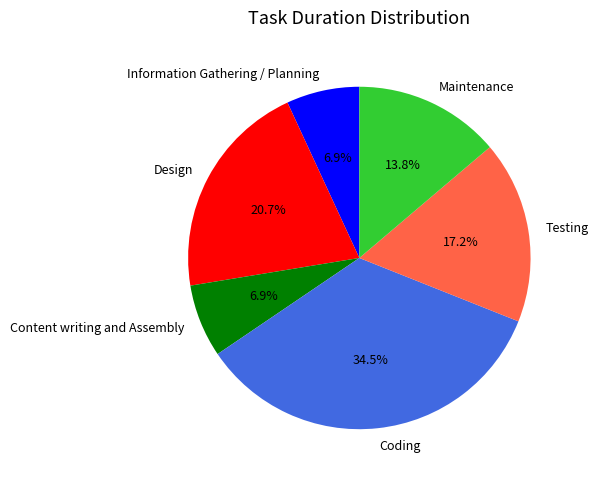

Which category has the biggest portion of the pie?

Coding